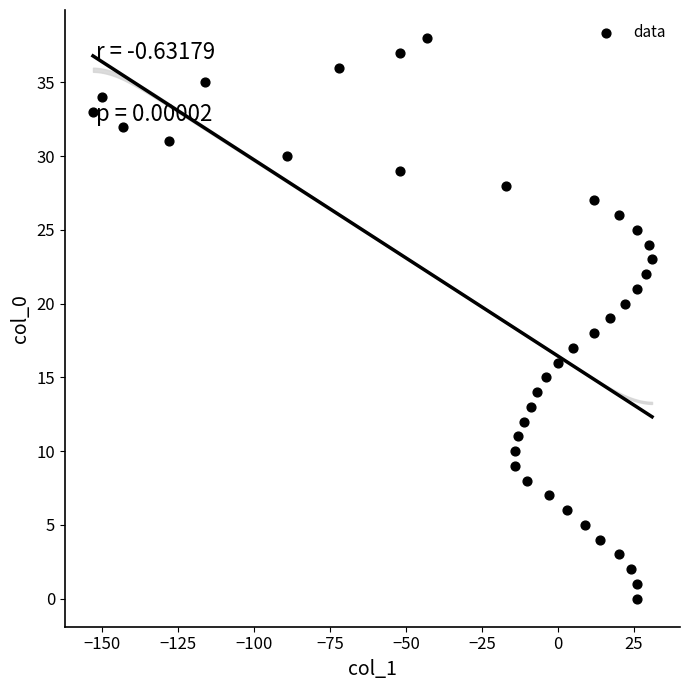

What is the range of Y values (max minus min)?

38